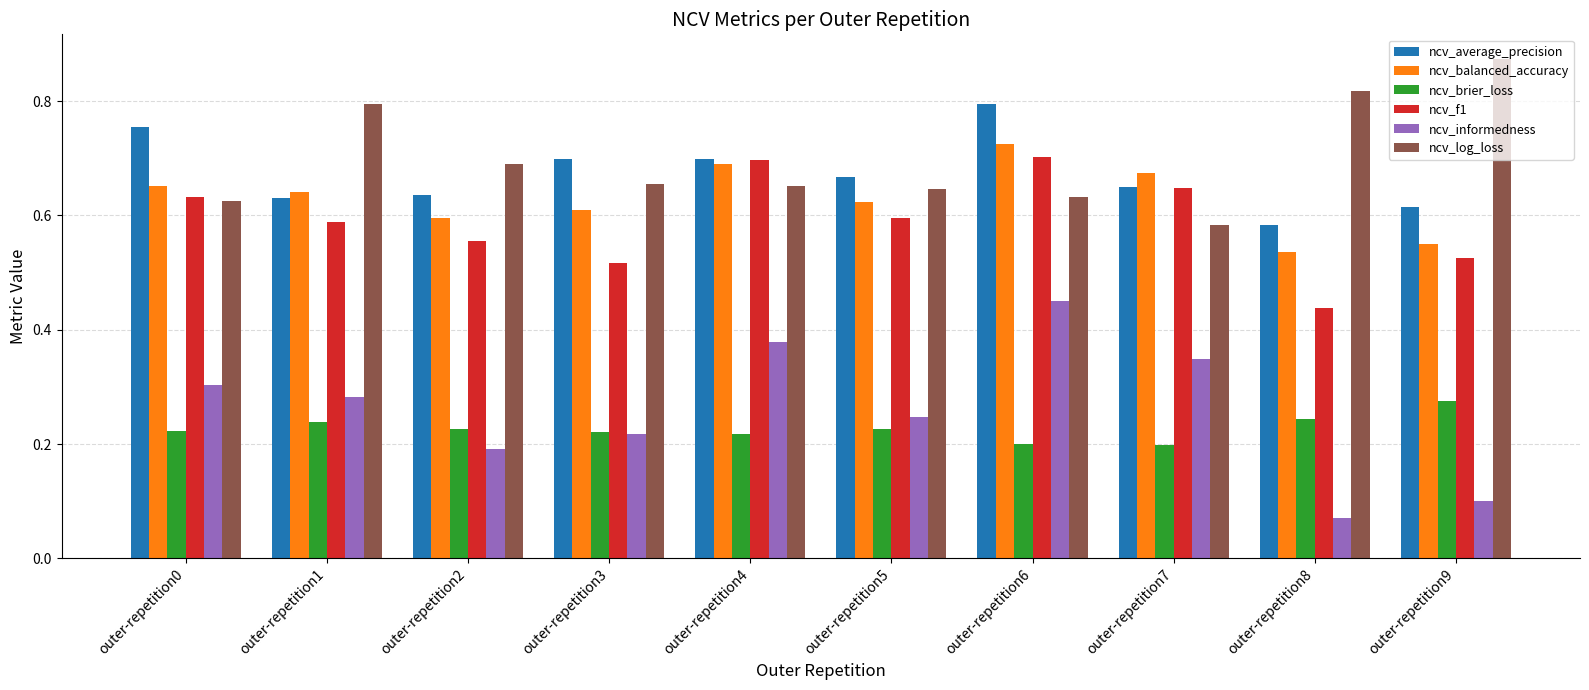

At outer-repetition8, list the series in order from largest to smallest.

ncv_log_loss, ncv_average_precision, ncv_balanced_accuracy, ncv_f1, ncv_brier_loss, ncv_informedness